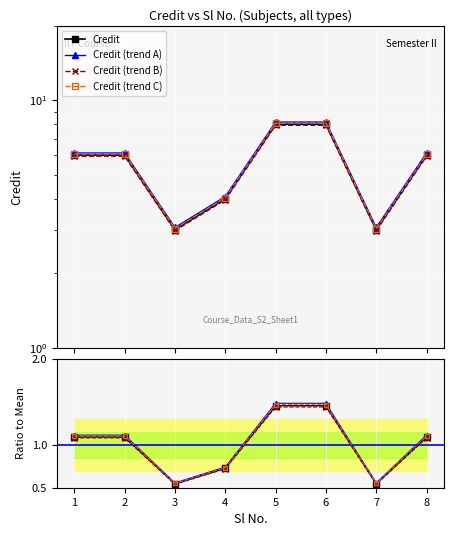

What is the maximum value shown in the chart?

8.2